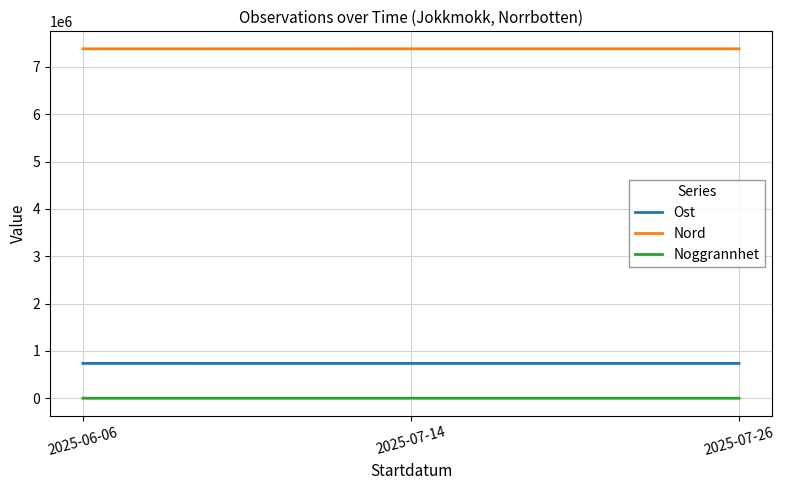

What is the highest value of the Ost series?

735836